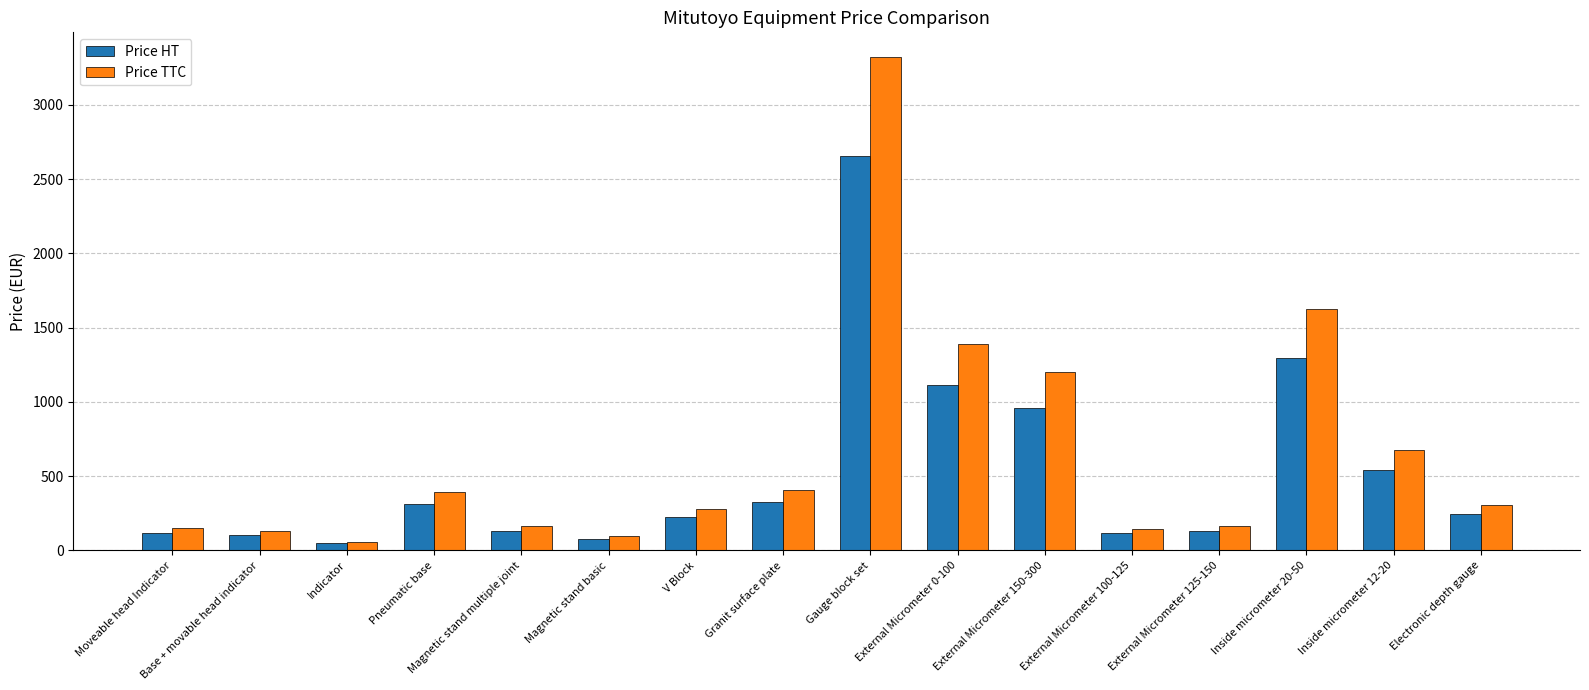

Where does the Price TTC series first go above 308?

Pneumatic base